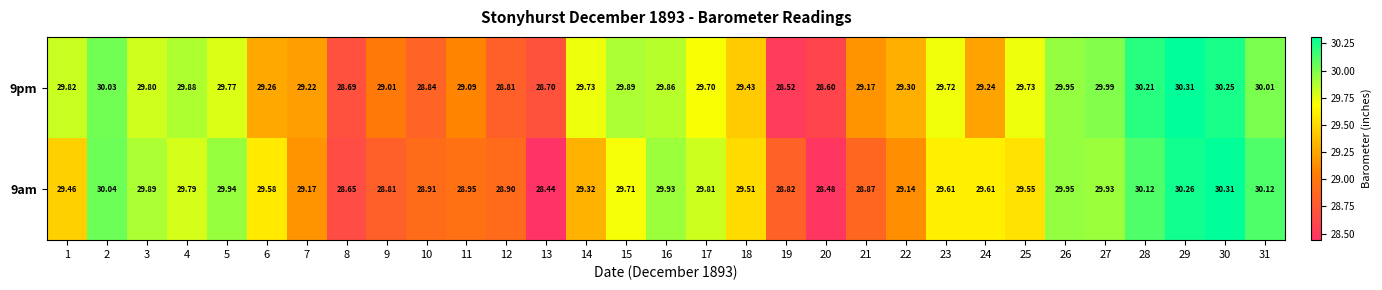

Is the value of 9am at 31 greater than the value of 9pm at 29?

No